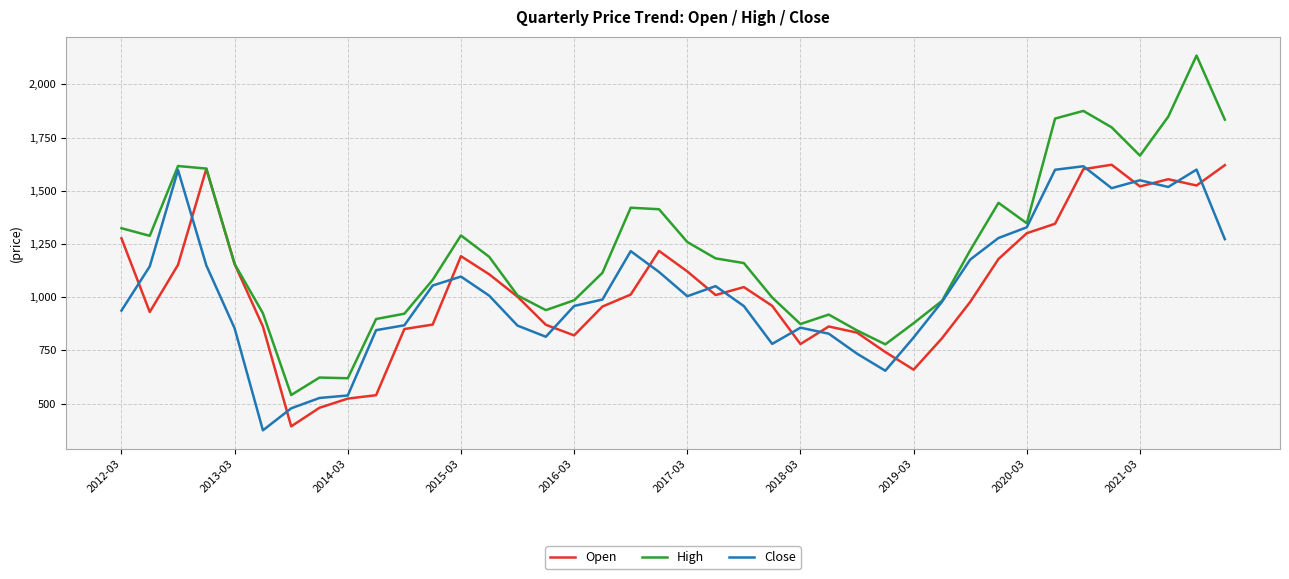

What is the greatest value displayed?

2135.0